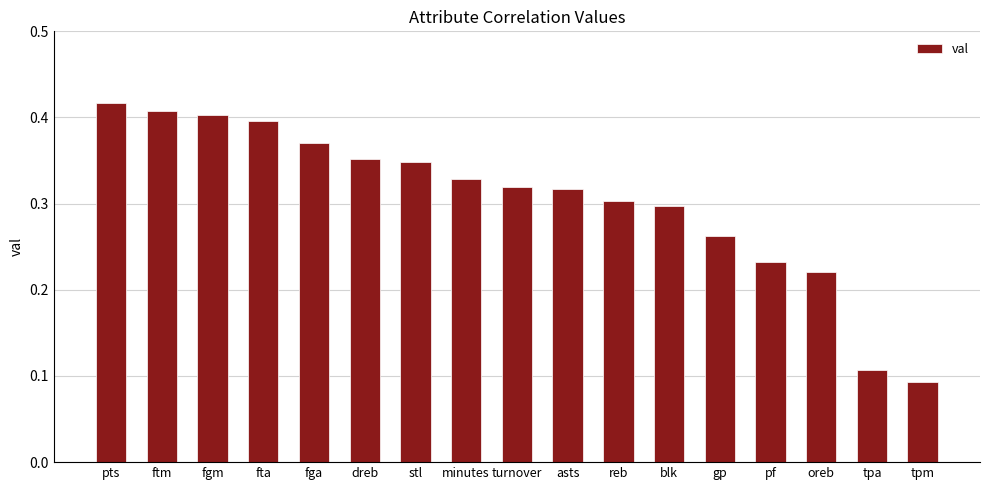

What position from the left is blk?

12